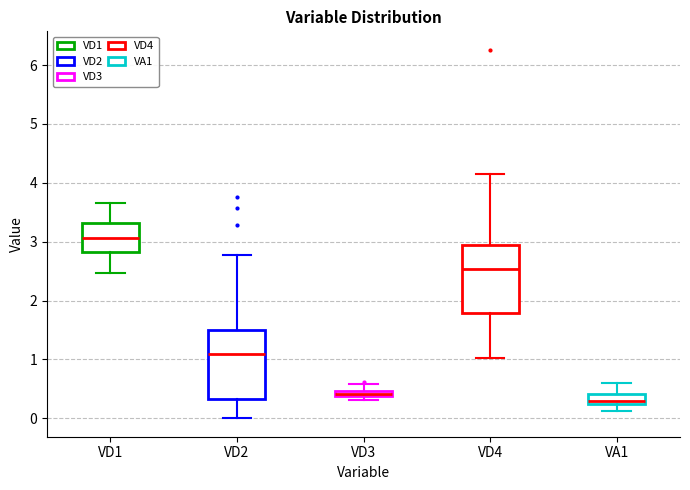

Where is the upper edge of the box for VA1 on the y-axis? The values are not printed on the chart, so give them approximately, as read against the axis.

0.4